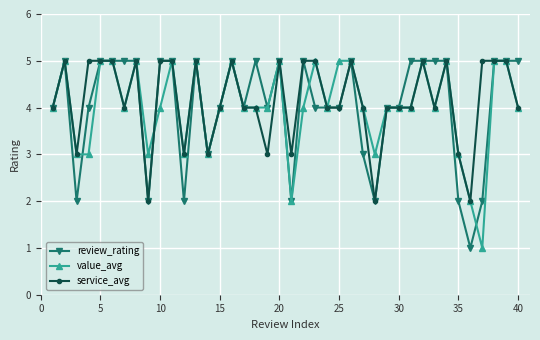

True or false: value_avg has more than 0 interior local peaks.

True